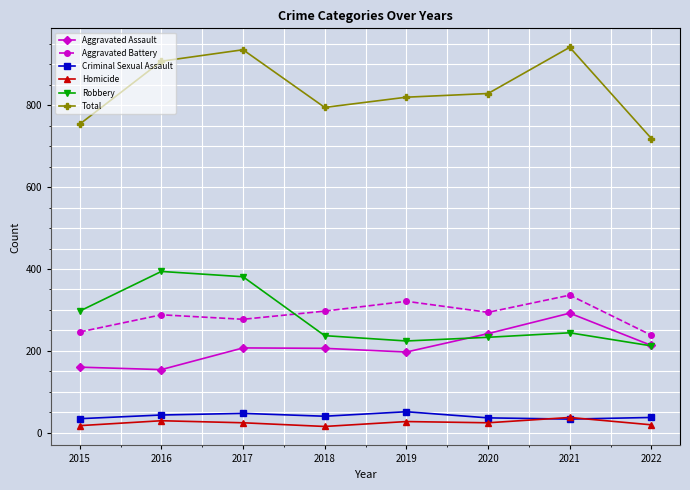

Is it true that Total equals 795 at 2018?

True